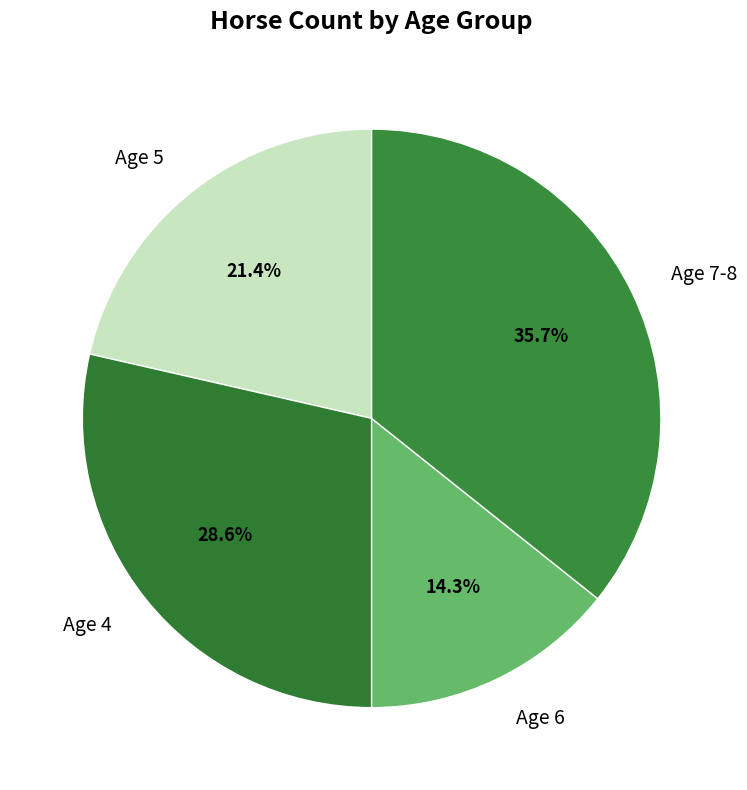

How many slices are in this pie chart?

4